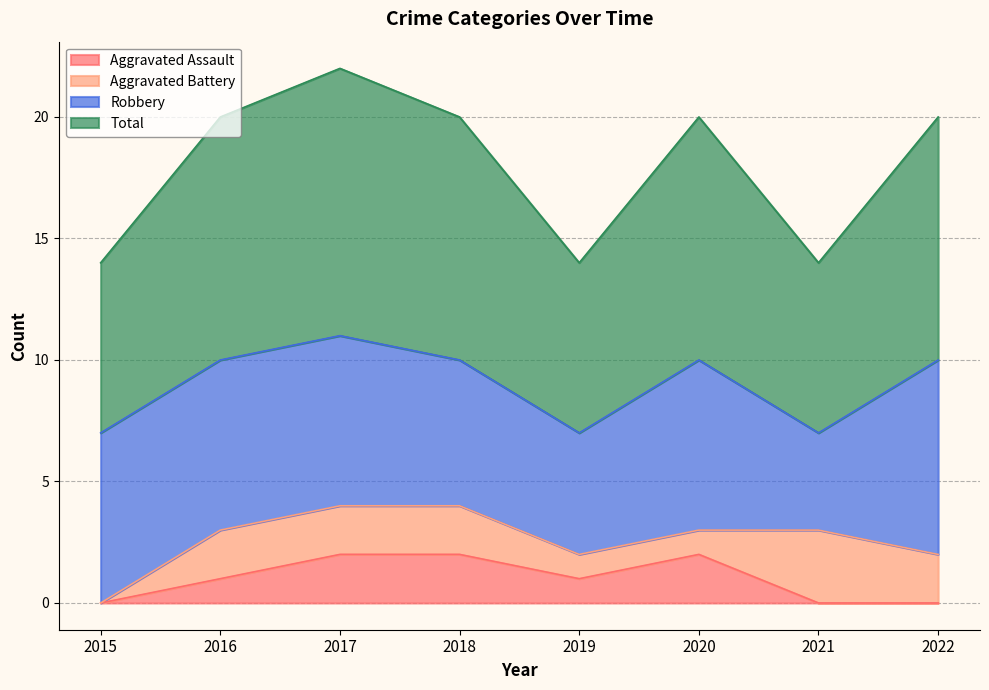

True or false: Total and Aggravated Assault intersect in this chart.

False